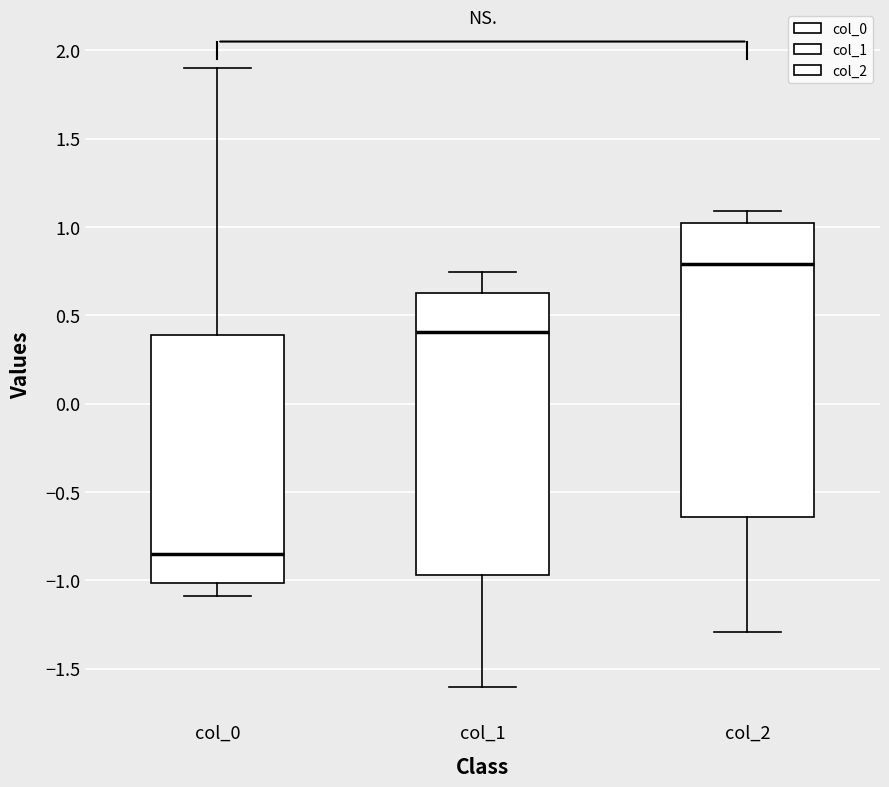

Where does the upper whisker of the box for col_1 end on the y-axis? The values are not printed on the chart, so give them approximately, as read against the axis.

0.75